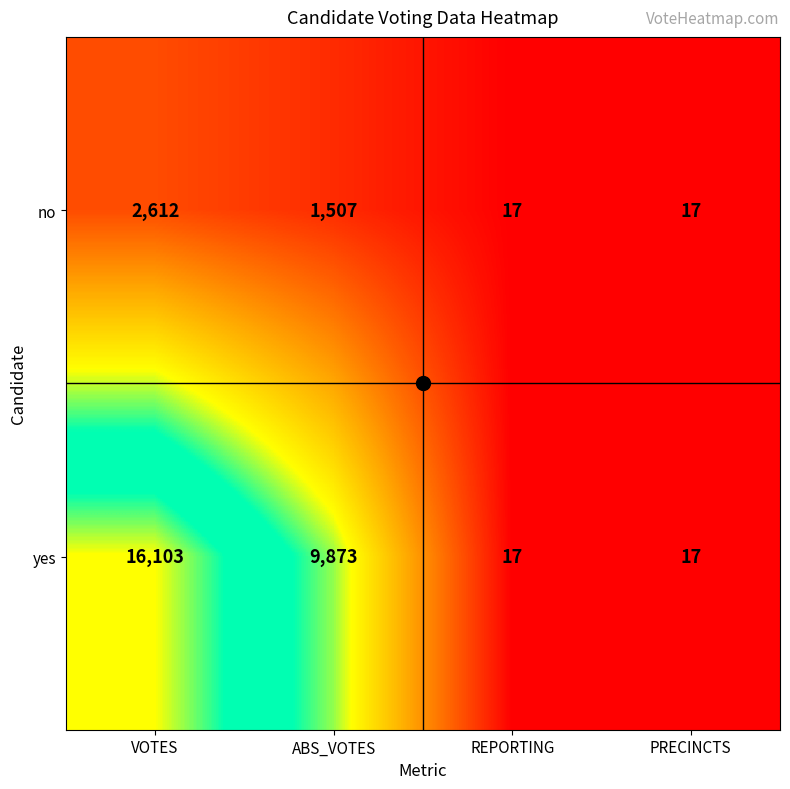

What is the greatest value displayed?

16103